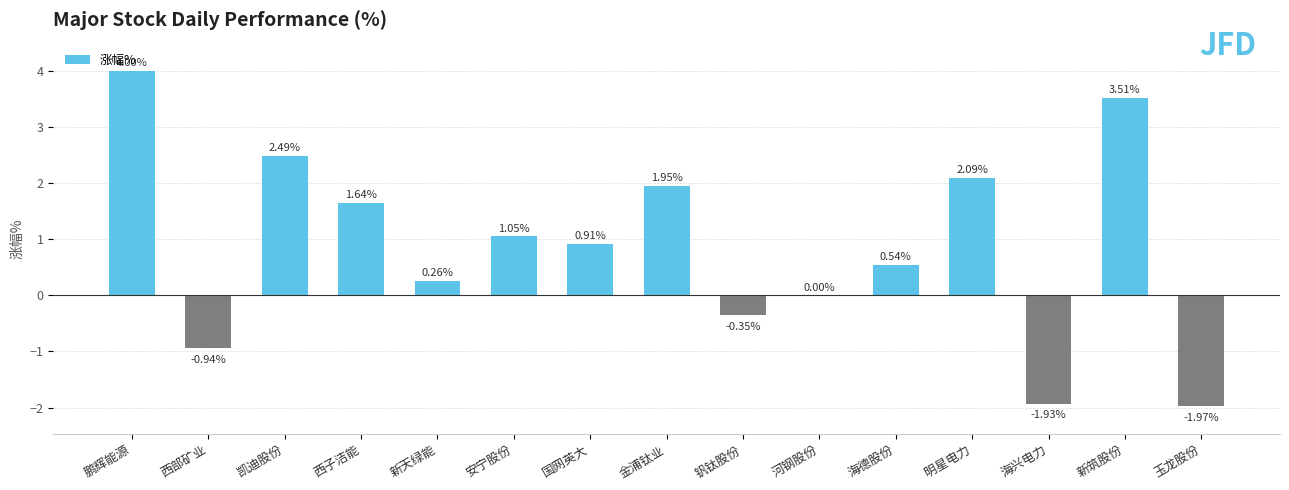

At which label does the data first exceed 0?

鹏辉能源